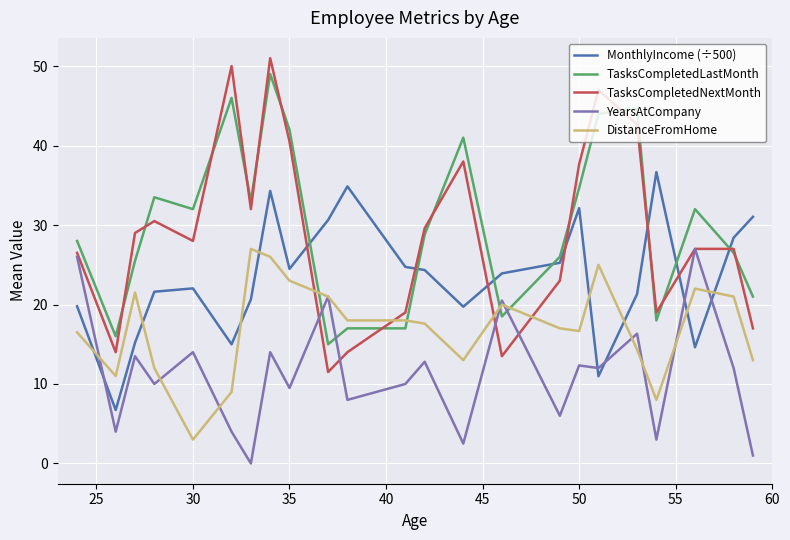

Does the chart have visible grid lines?

Yes